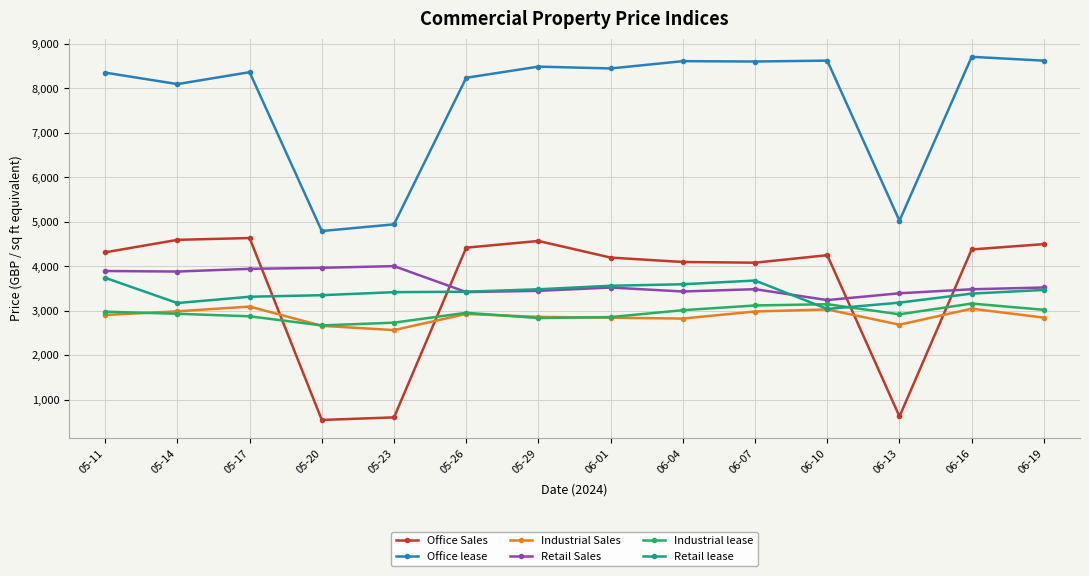

What position from the left is 05-26?

6